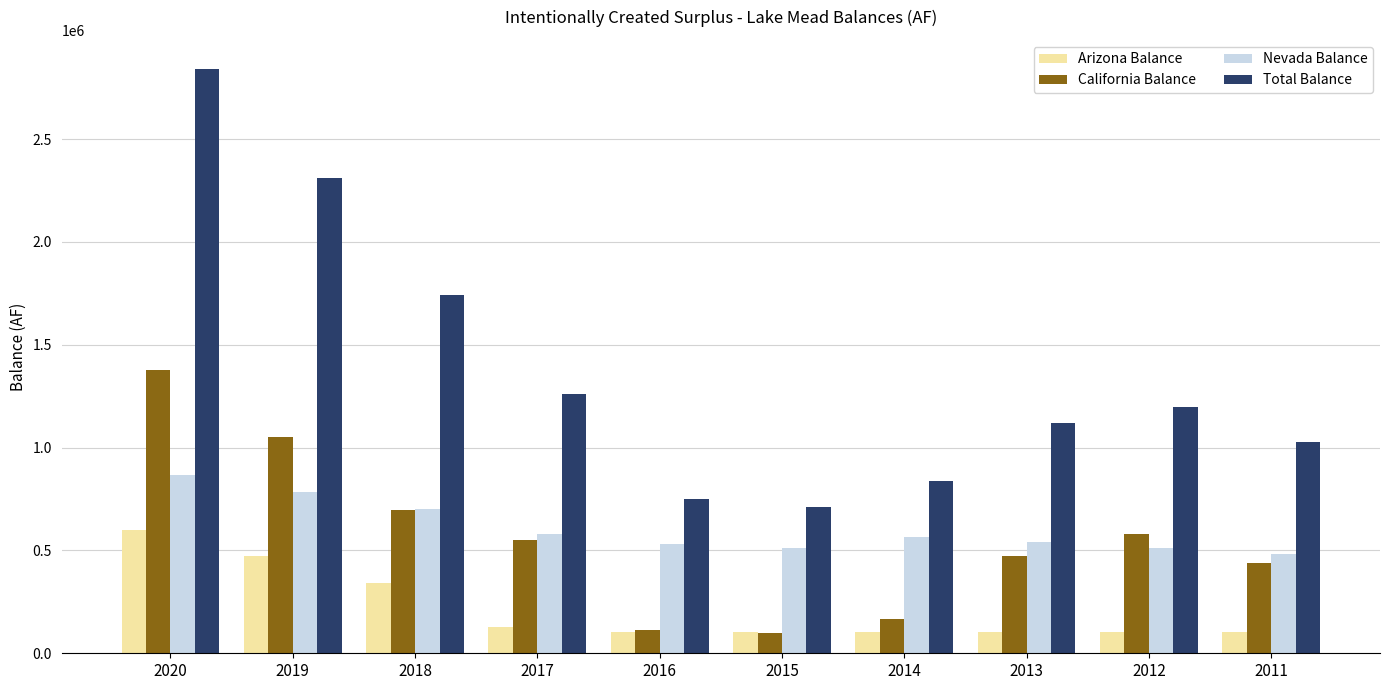

How many groups of bars are there?

10